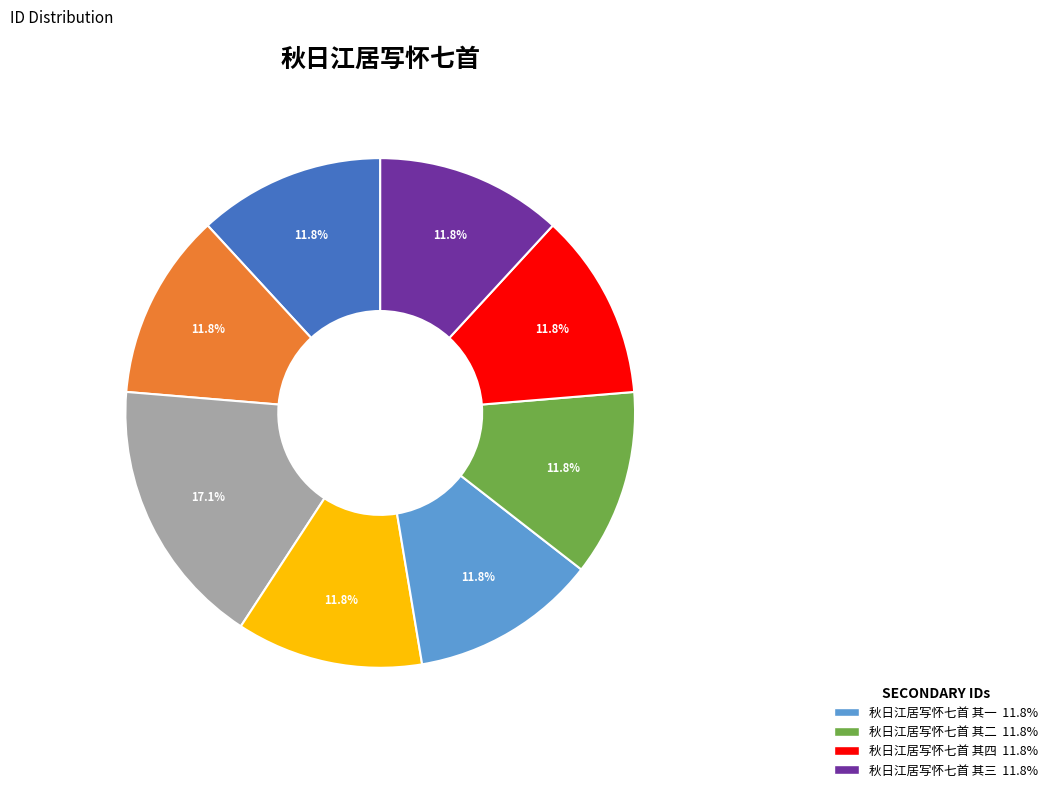

Does any single category account for the majority?

No